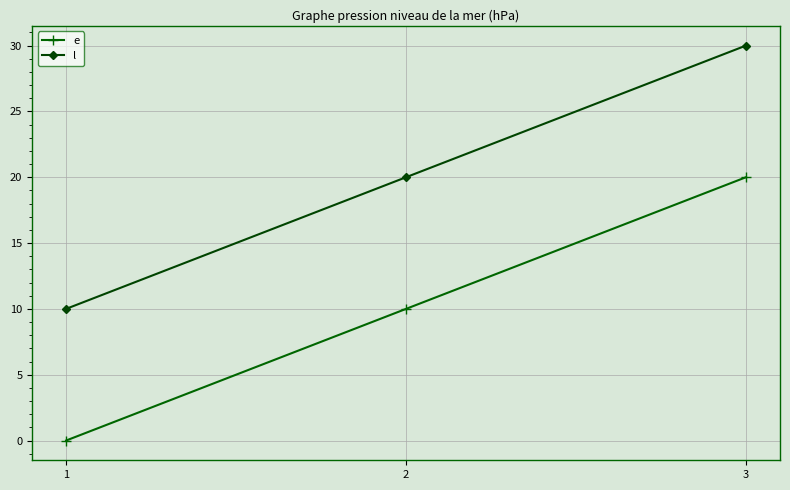

What is the spread (max minus min) of values at 1?

10